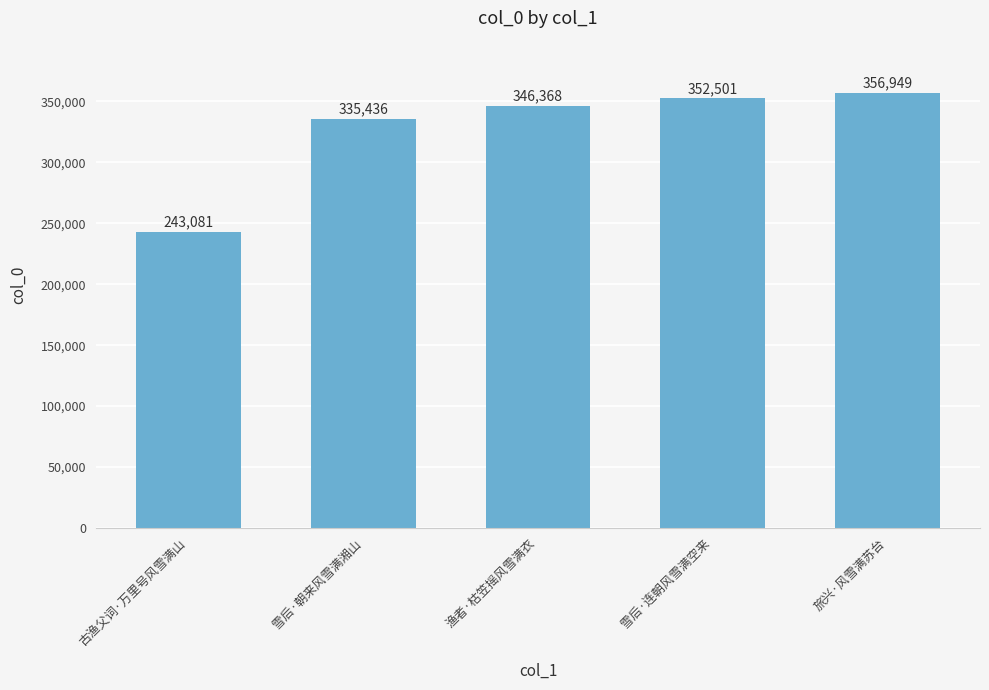

List the labels in order of value, largest first.

旅兴·风雪满苏台, 雪后·连朝风雪满空来, 渔者·枯笠摇风雪满衣, 雪后·朝来风雪满湘山, 古渔父词·万里号风雪满山